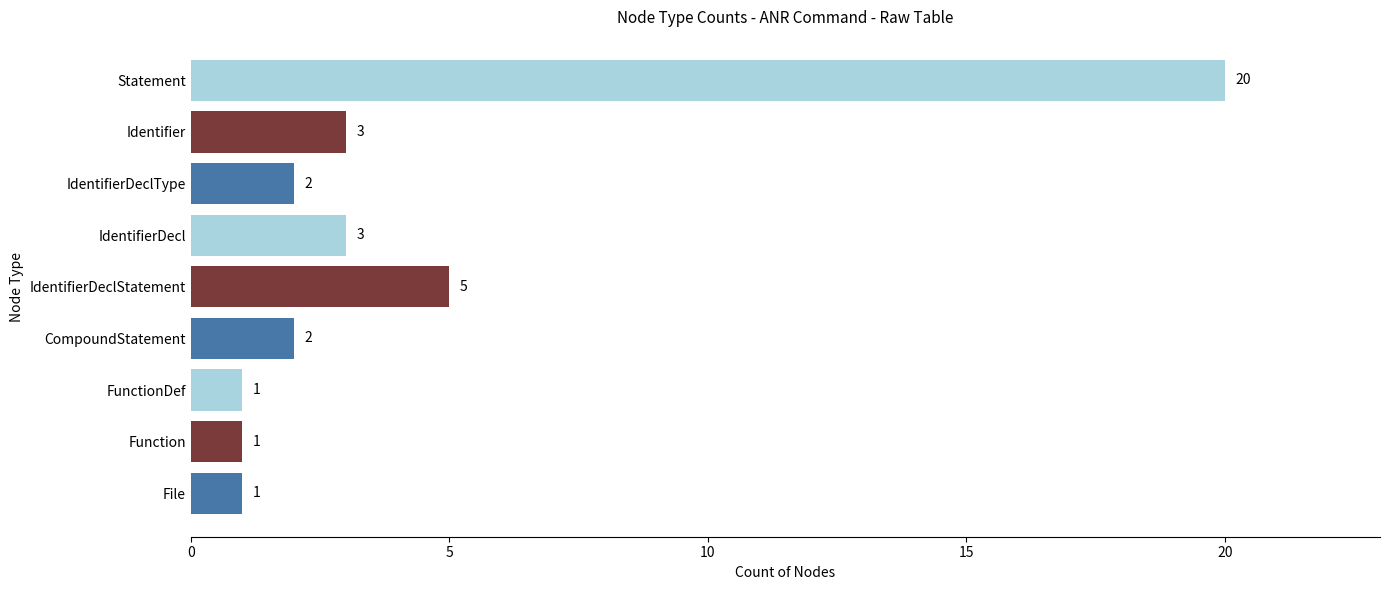

At which label is the value closest to 10?

IdentifierDeclStatement